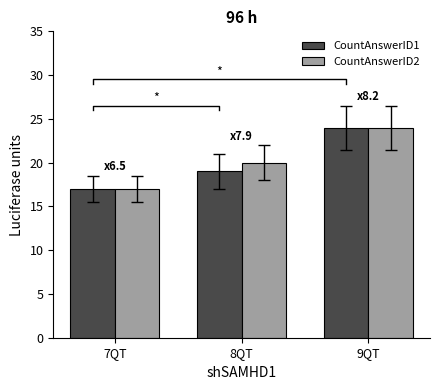

What is the difference between the maximum and minimum values in the CountAnswerID1 series?

7